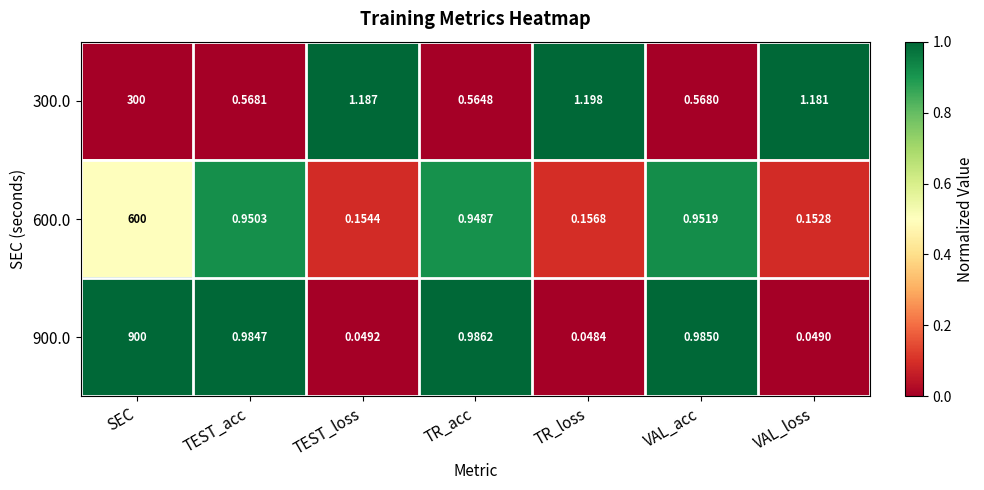

Which label corresponds to the largest value in the chart?

SEC